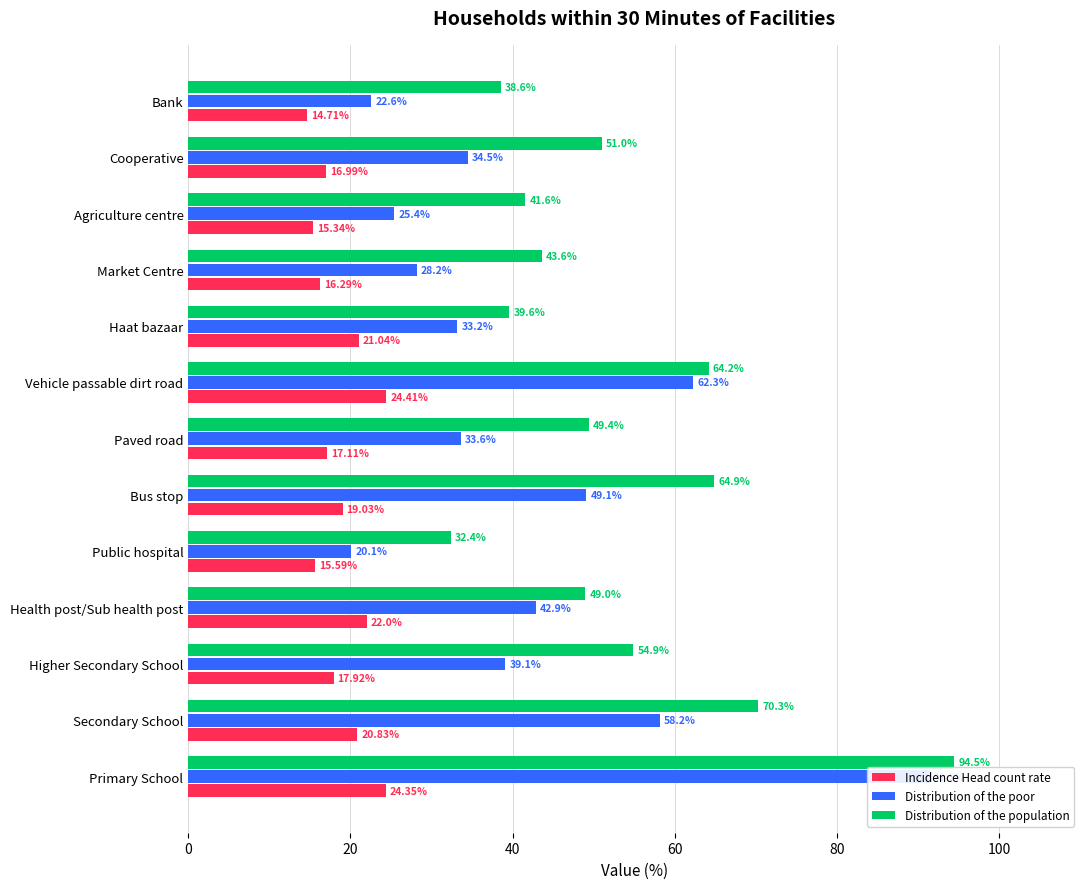

Which has a higher value, Cooperative or Higher Secondary School?

Higher Secondary School